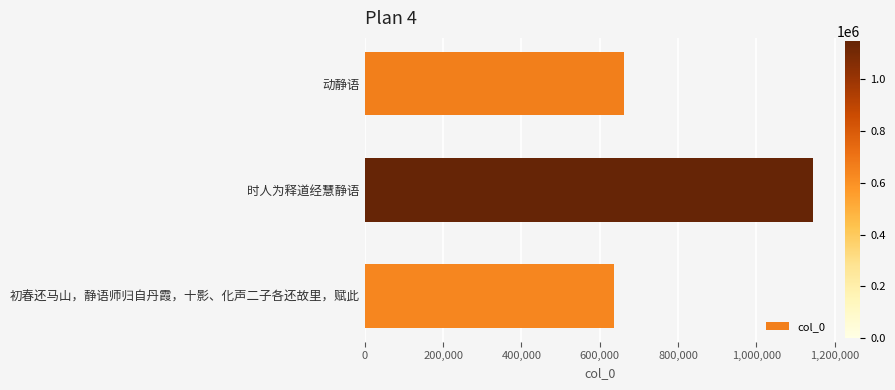

How many series are shown in this chart?

1